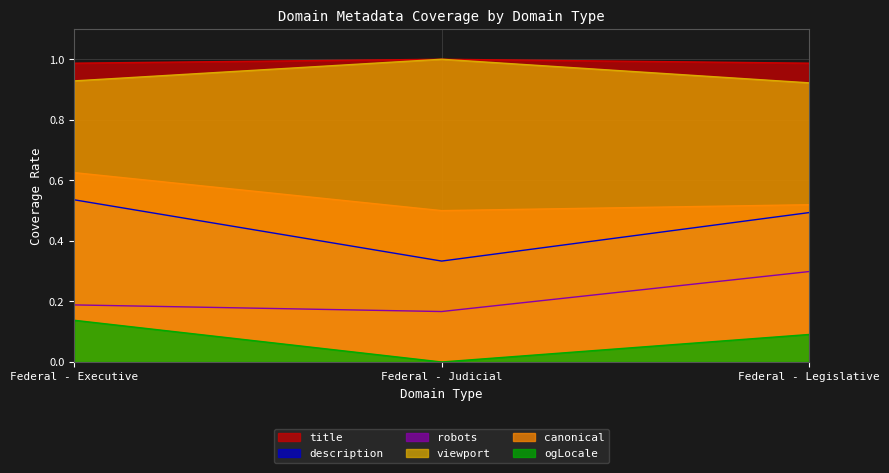

Which category has the highest value across all series?

Federal - Judicial